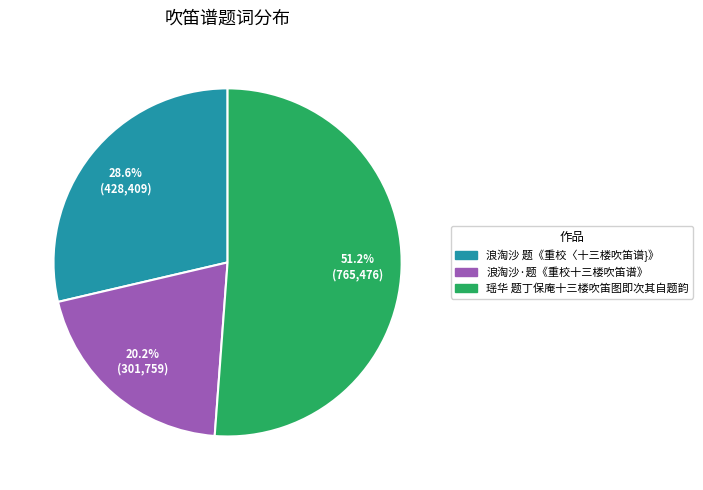

What percentage is the 浪淘沙·题《重校十三楼吹笛谱》 slice, to the nearest percent?

20%